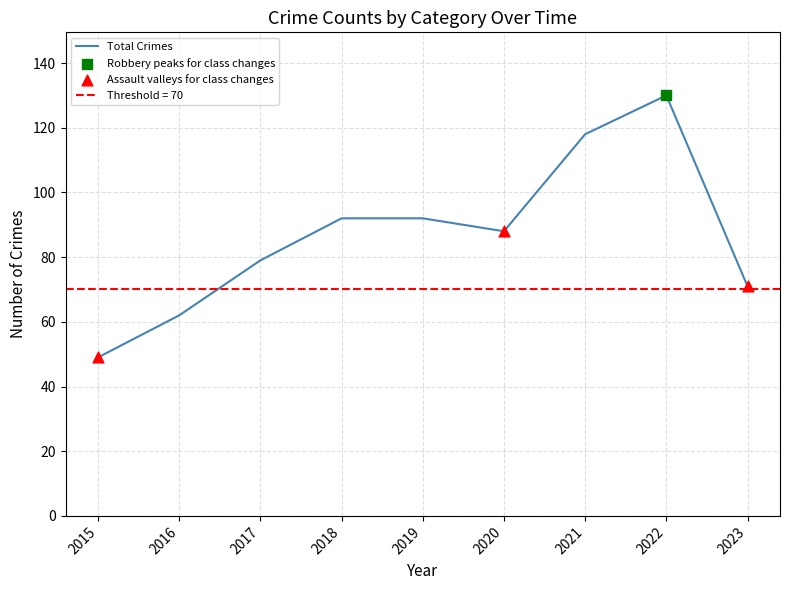

At which category is the sum across all series the highest?

2022